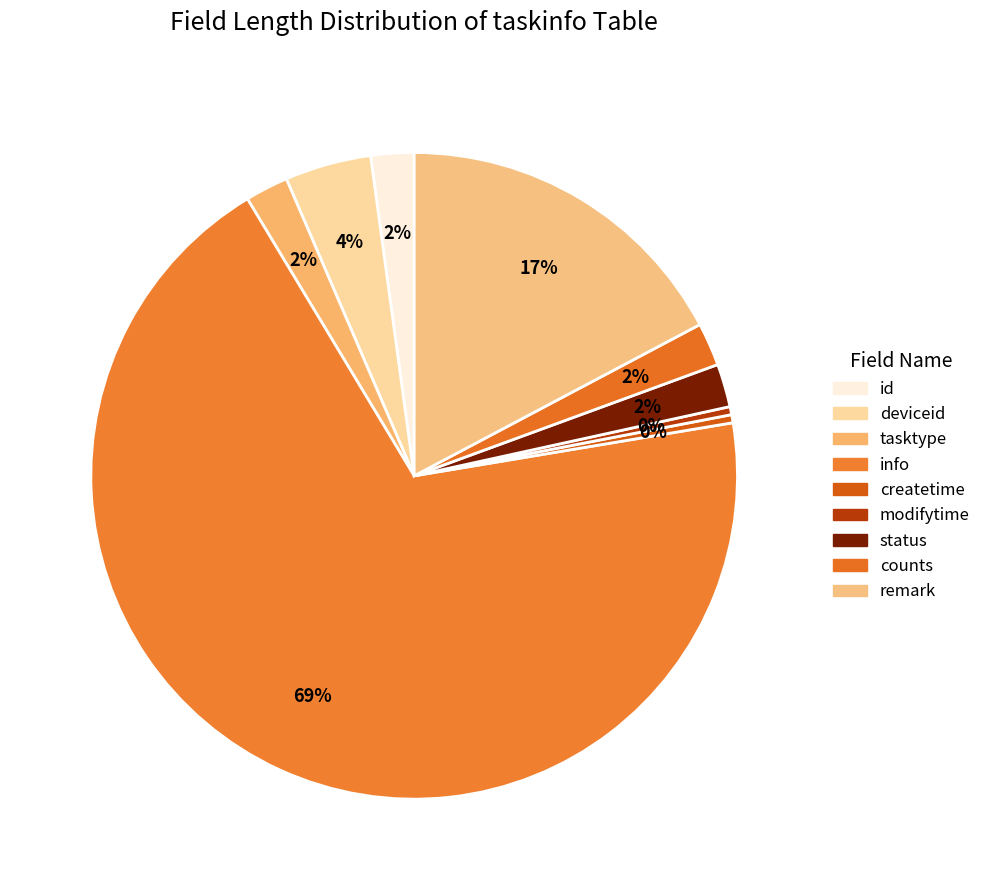

How many slices are in this pie chart?

9